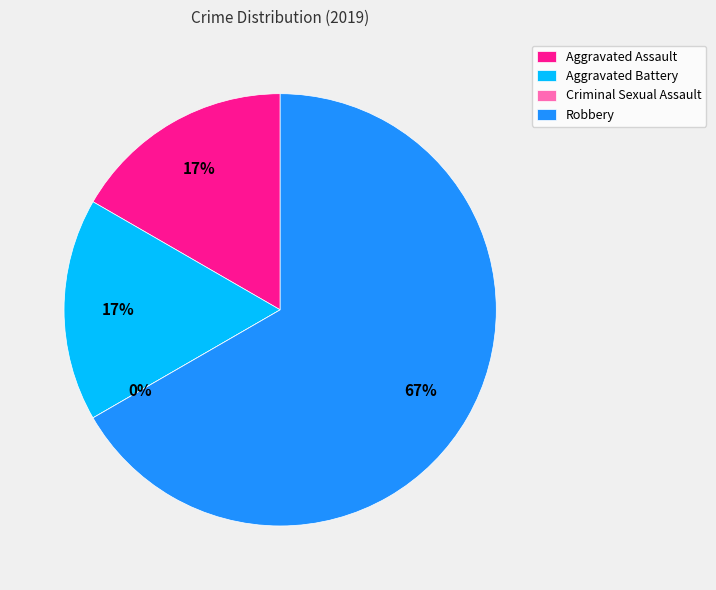

Is it true that Aggravated Battery is 17% of the pie?

True